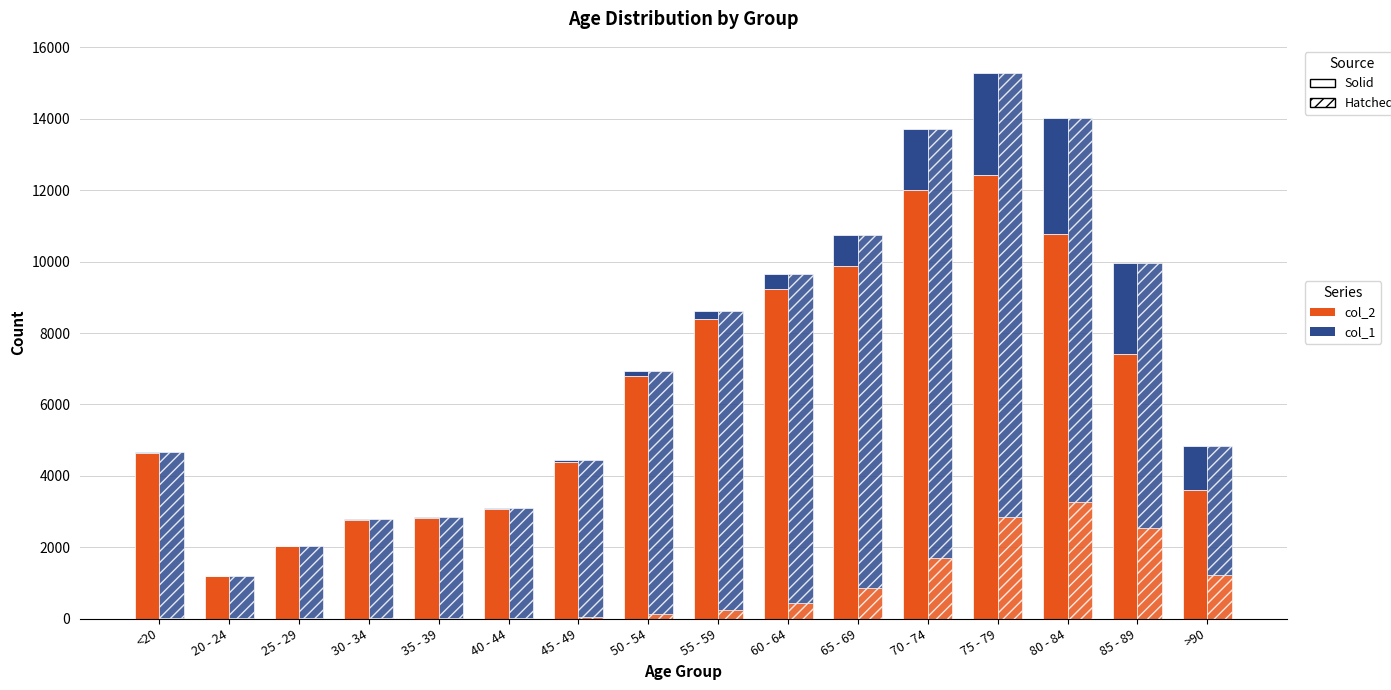

Which category has the lowest value across all series?

25 - 29